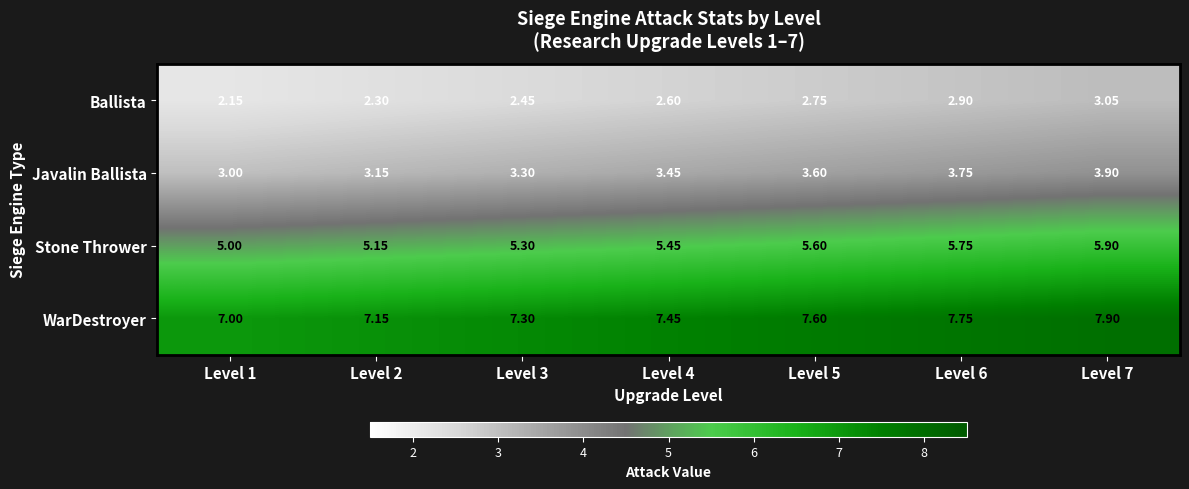

Rank the series by their maximum value, from lowest to highest.

Ballista, Javalin Ballista, Stone Thrower, WarDestroyer